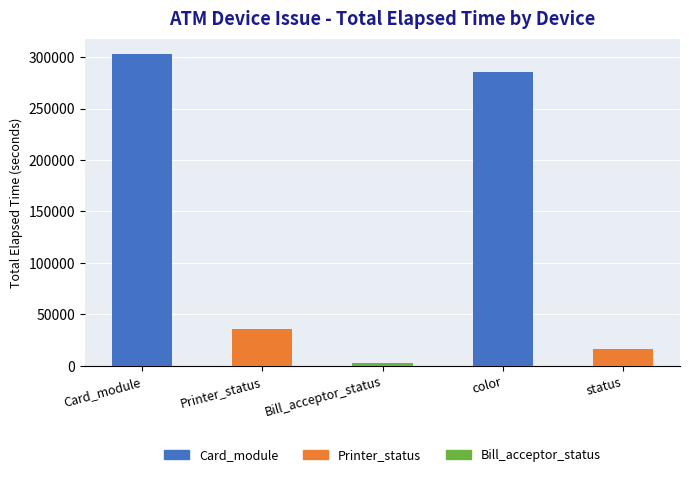

Rank the categories by value from highest to lowest.

Card_module, color, Printer_status, status, Bill_acceptor_status